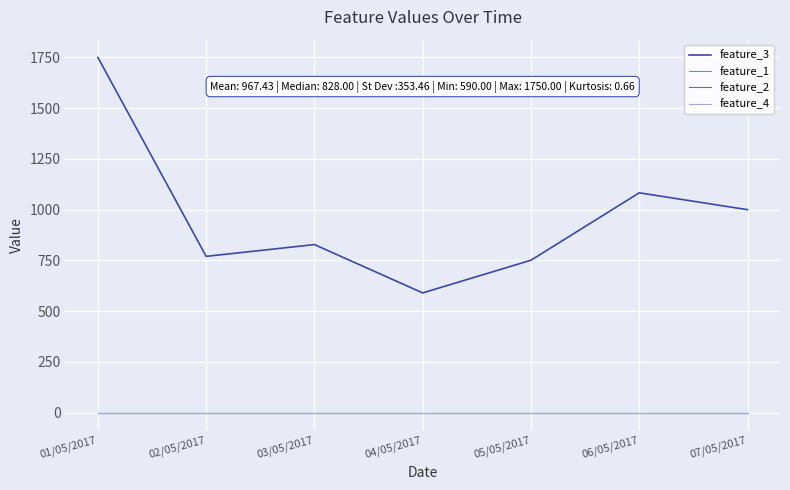

True or false: feature_2 has more than 0 interior local peaks.

False